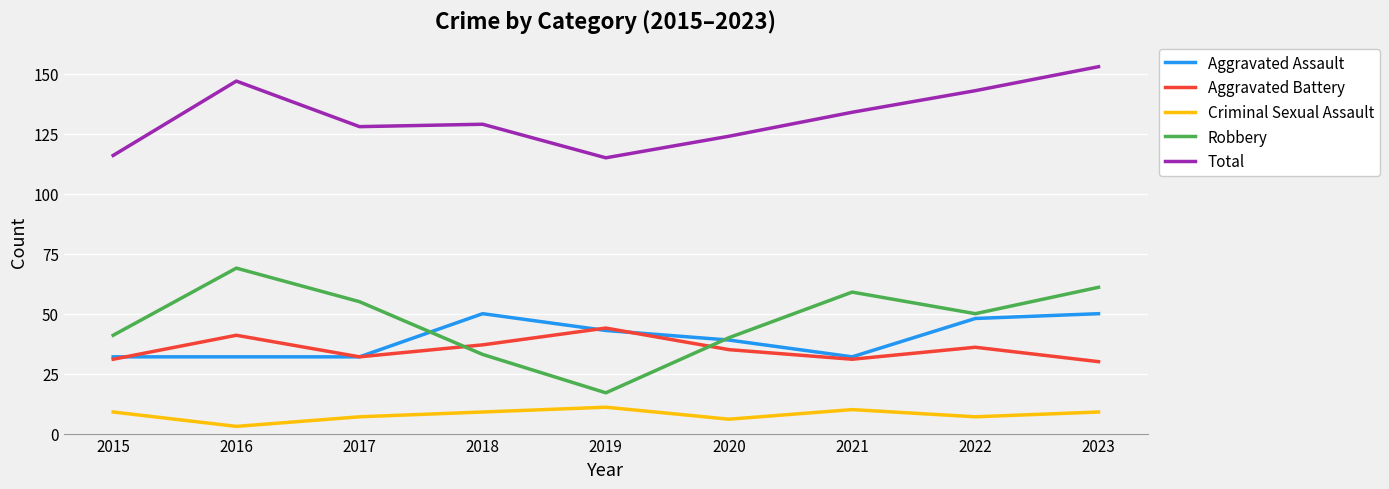

Which series has the largest total across all categories?

Total